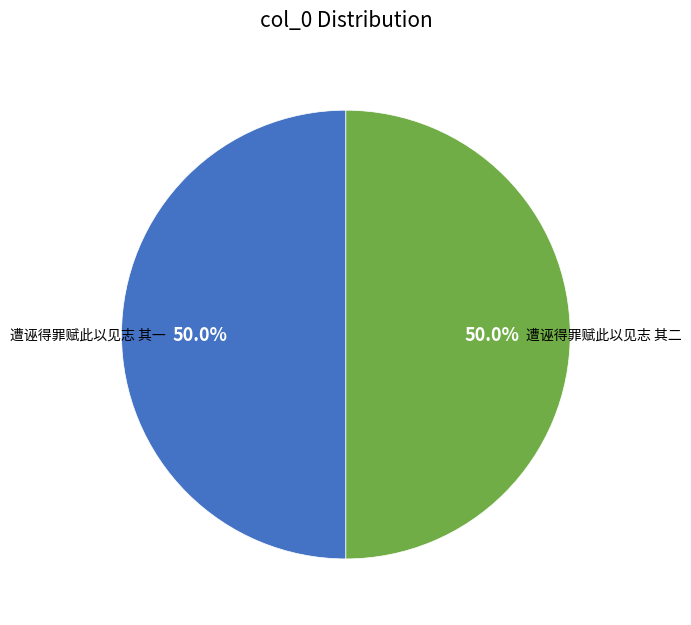

To the nearest percent, what portion does 遭诬得罪赋此以见志 其一 represent?

50%